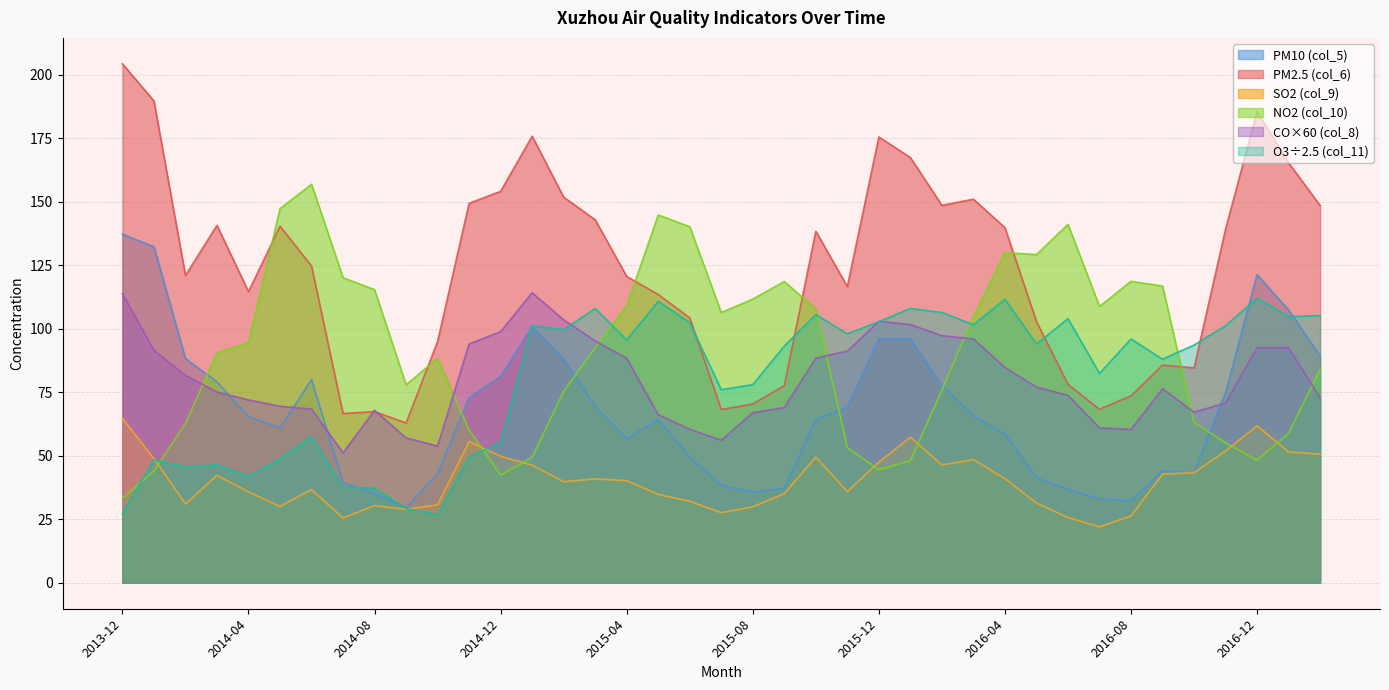

Which series has the largest total across all categories?

PM2.5 (col_6)